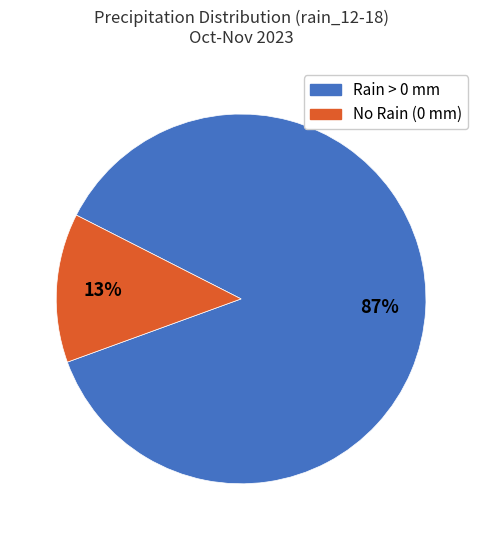

Is there a majority slice in this chart?

Yes